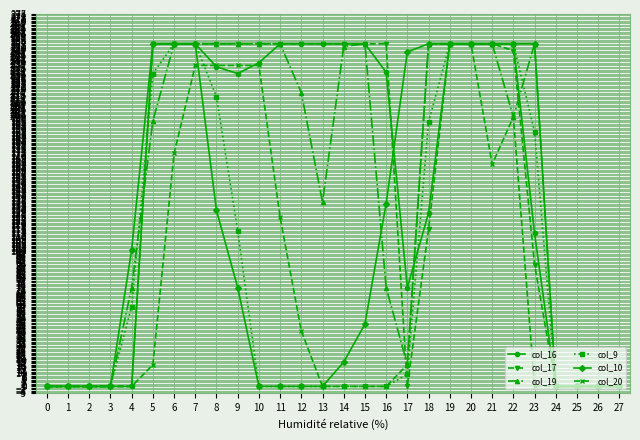

How many values in the col_10 series are below 73?

14